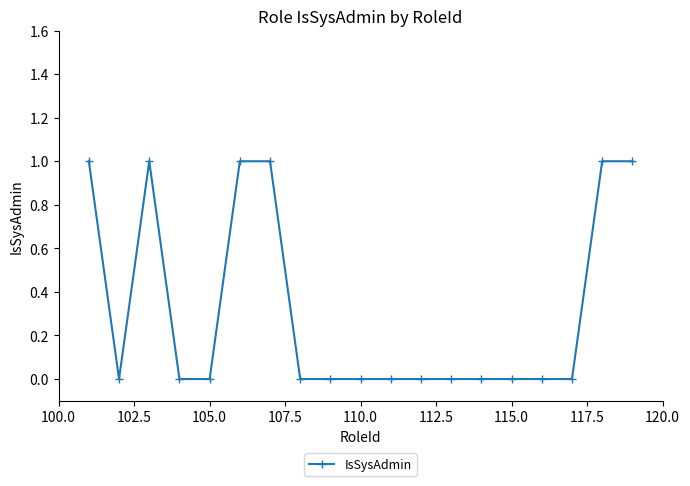

Does the chart have visible grid lines?

No